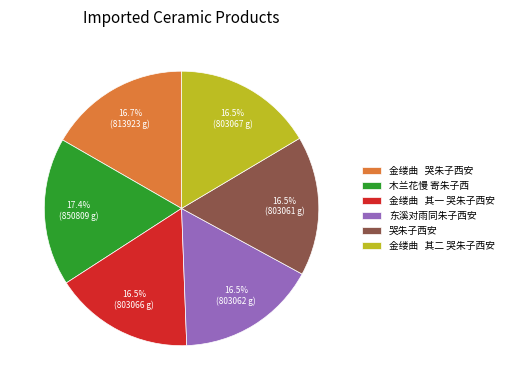

Does any single category account for the majority?

No